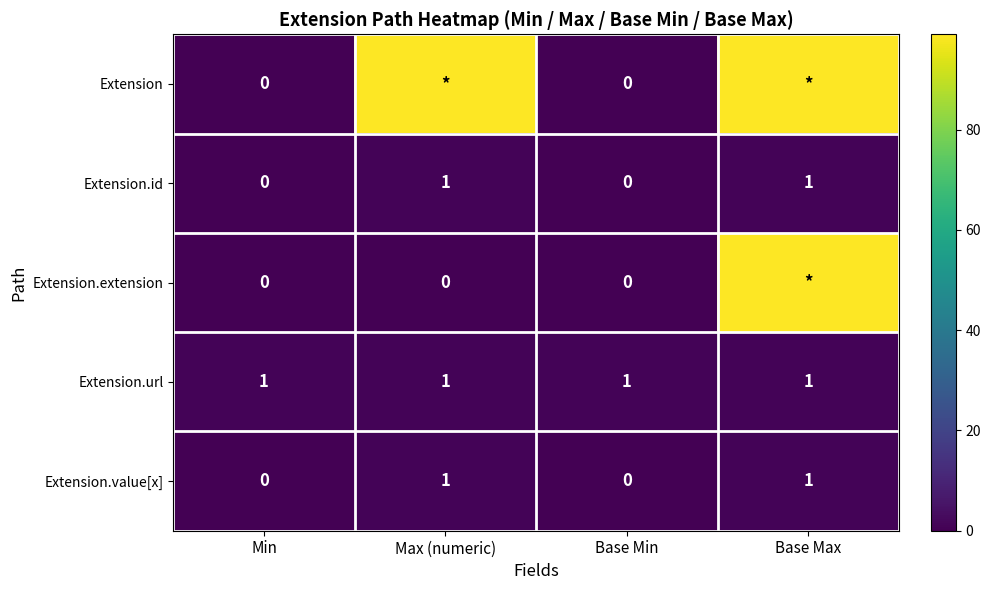

Is the value of Extension.url at Max (numeric) greater than the value of Extension.extension at Max (numeric)?

Yes